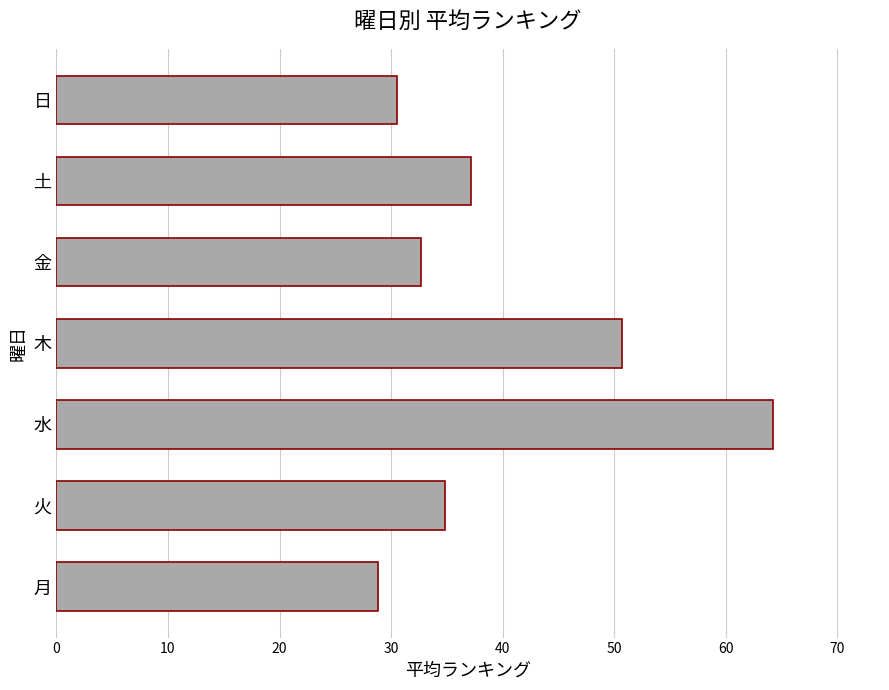

The value at 土 is 37.2. True or false?

True